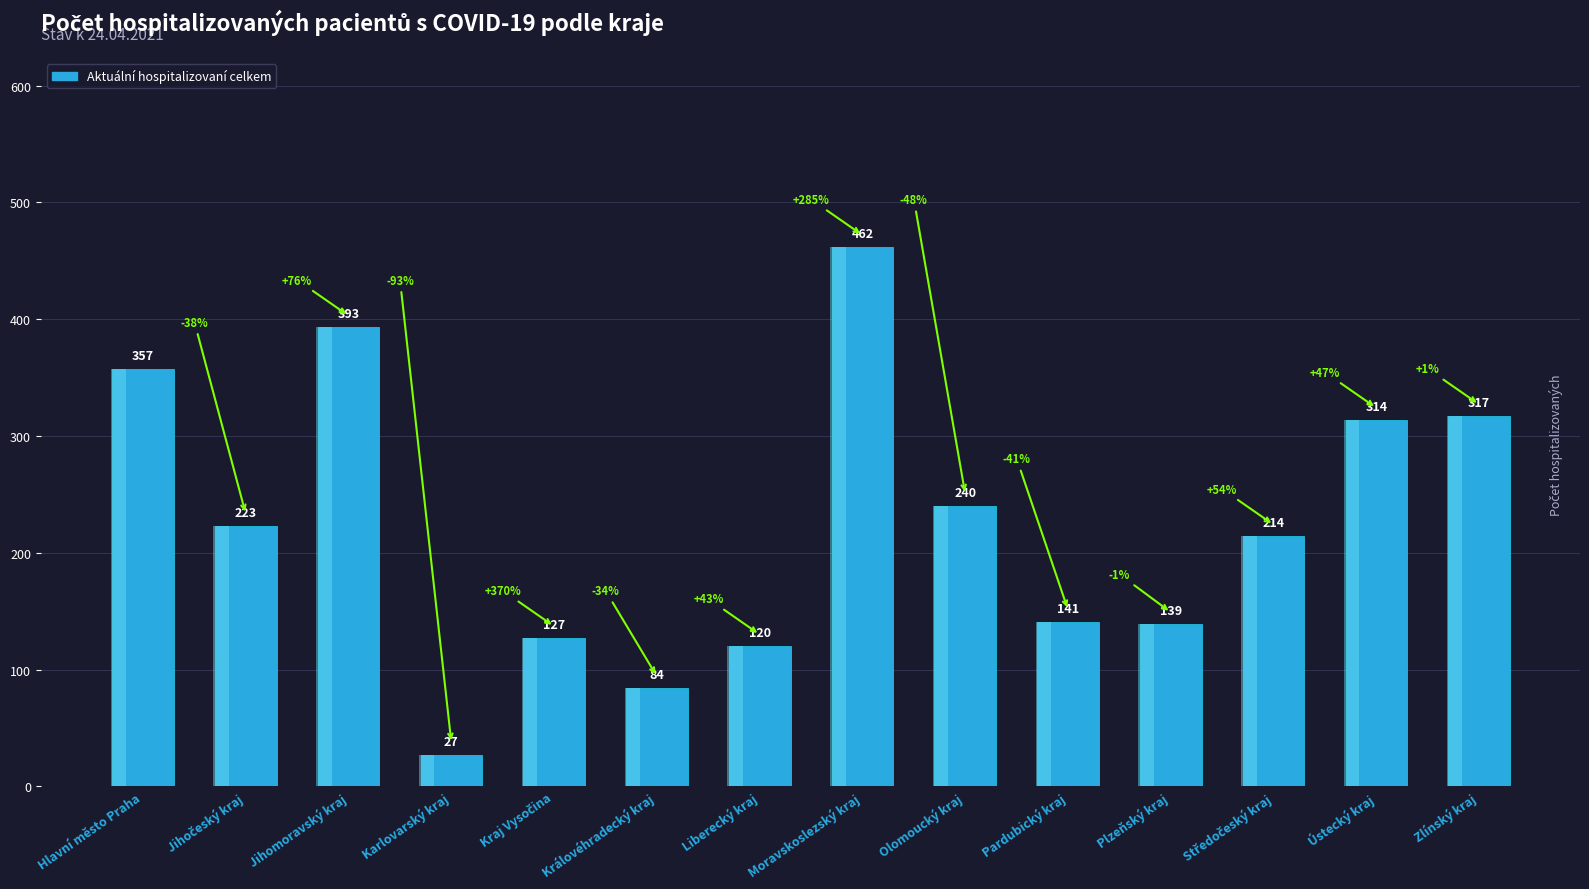

Is it true that the value at Liberecký kraj is 67?

False